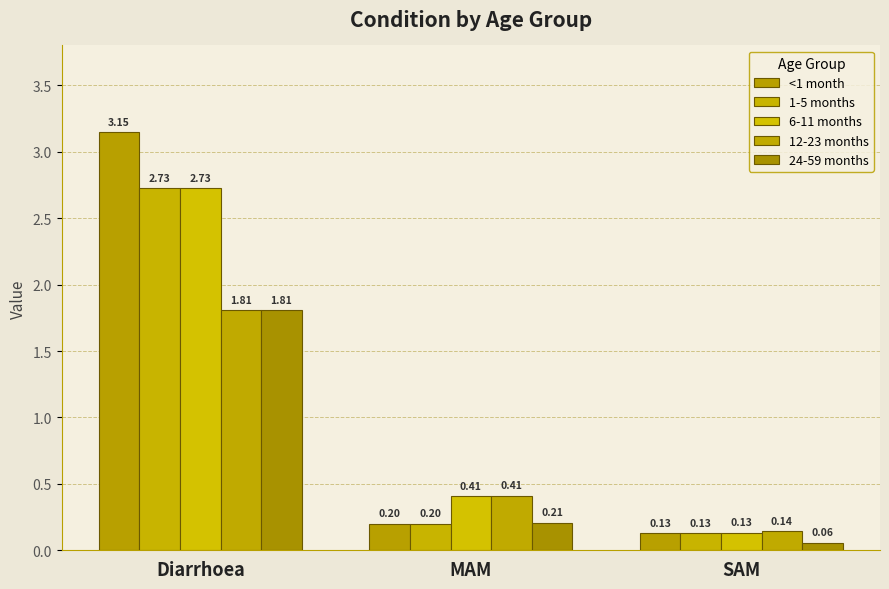

What is the label of the 1st bar from the left?

Diarrhoea